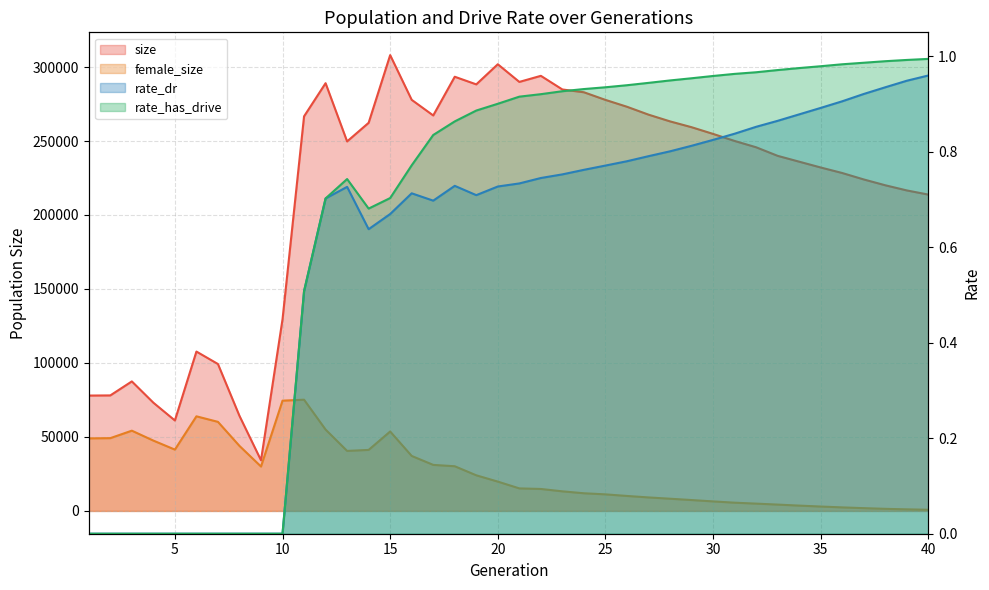

Which category has the lowest value in the rate_has_drive series?

1